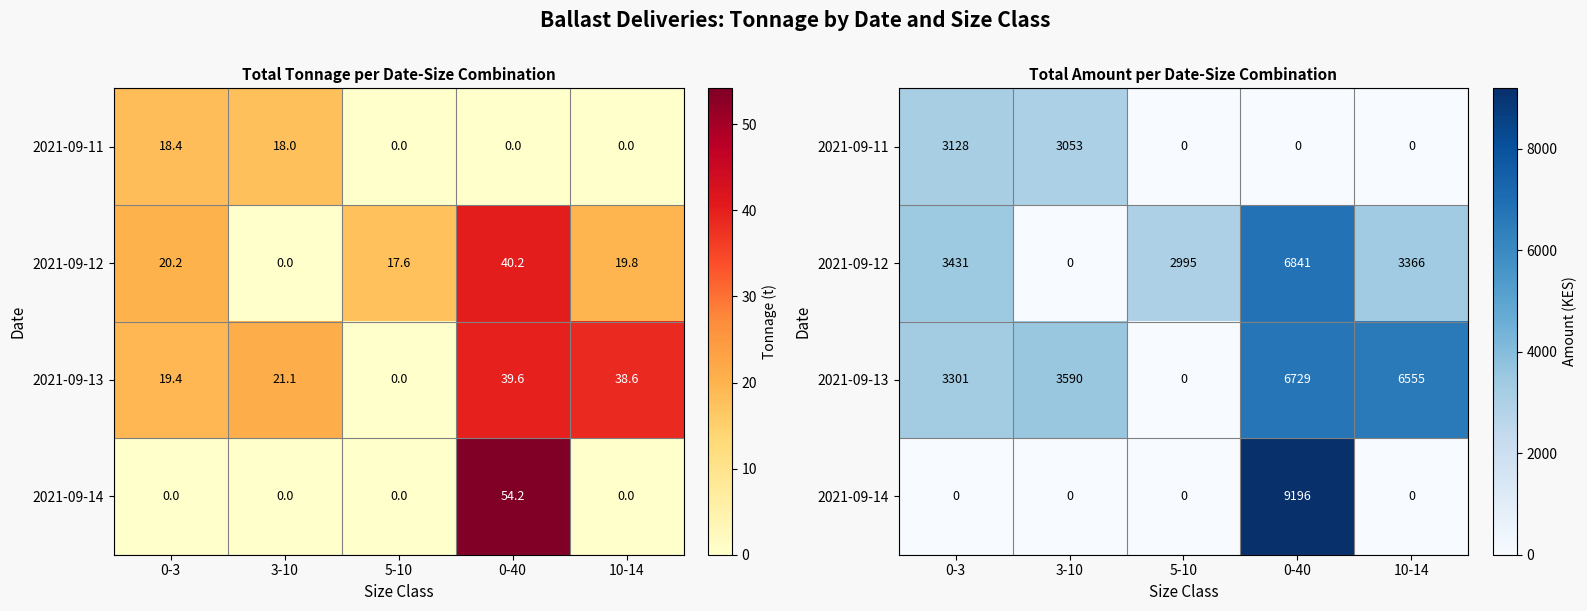

Which has a higher value, 0-3 or 0-40?

0-3